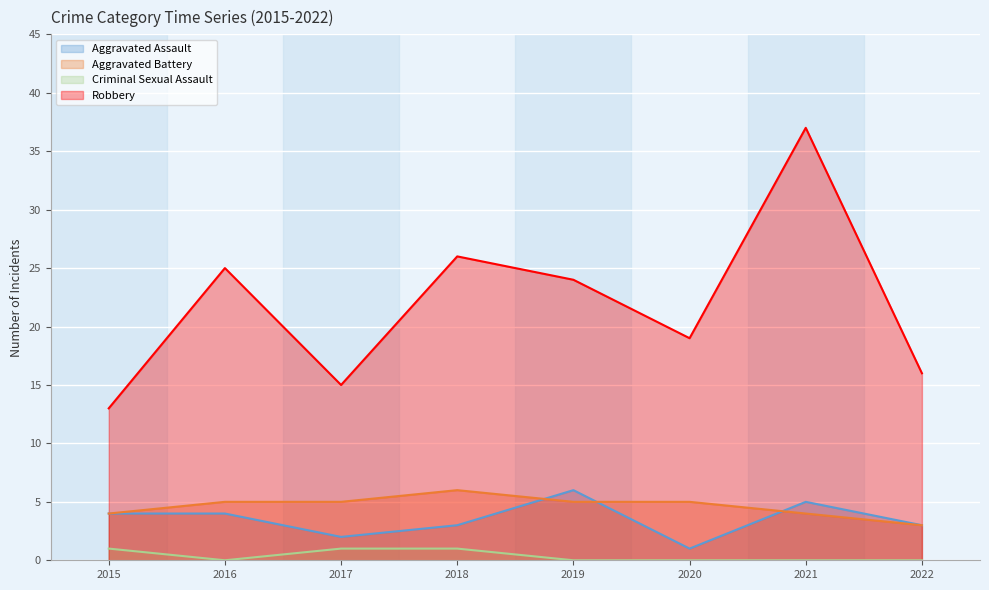

Is the value of Aggravated Battery at 2018 greater than the value of Criminal Sexual Assault at 2016?

Yes